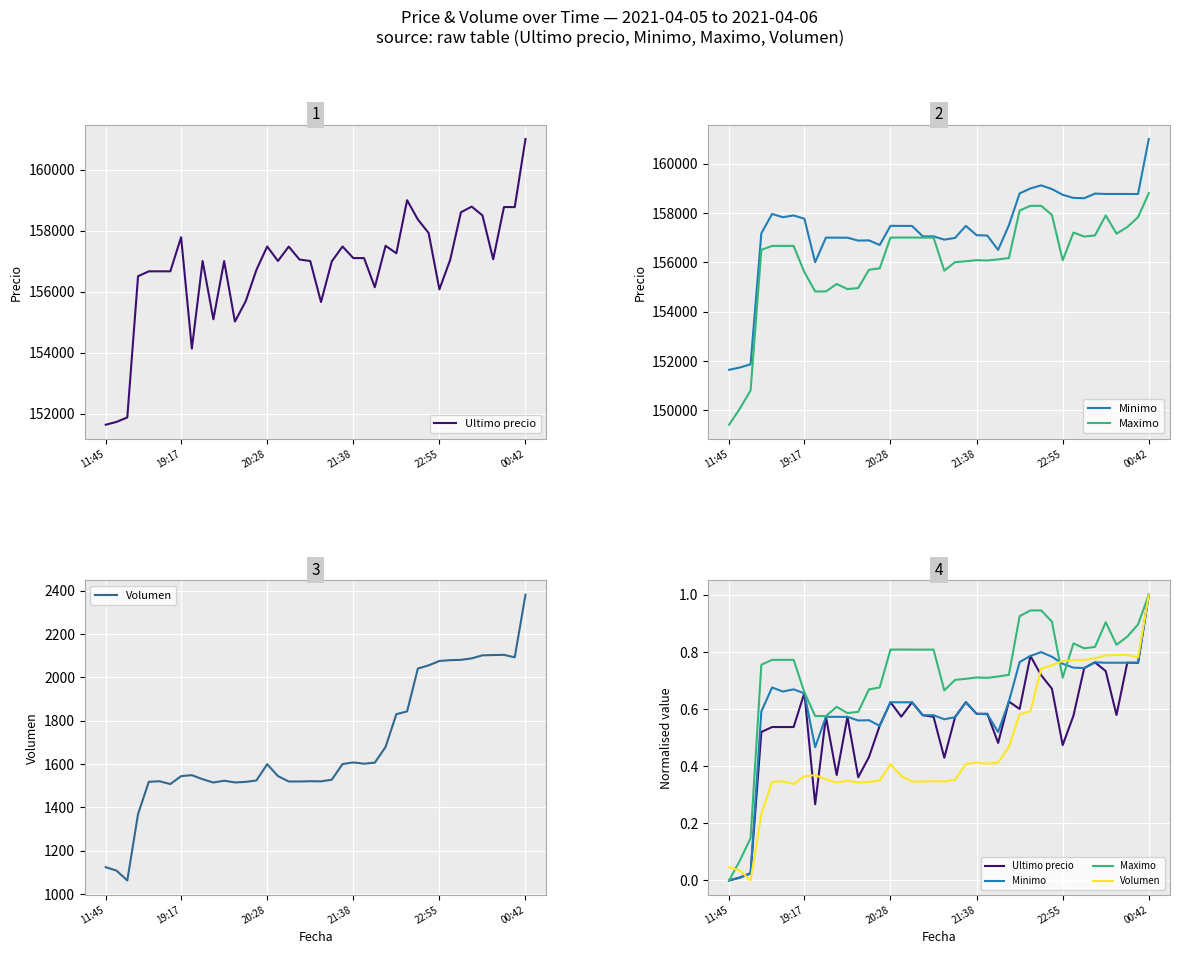

Which series has the widest spread of values?

Maximo